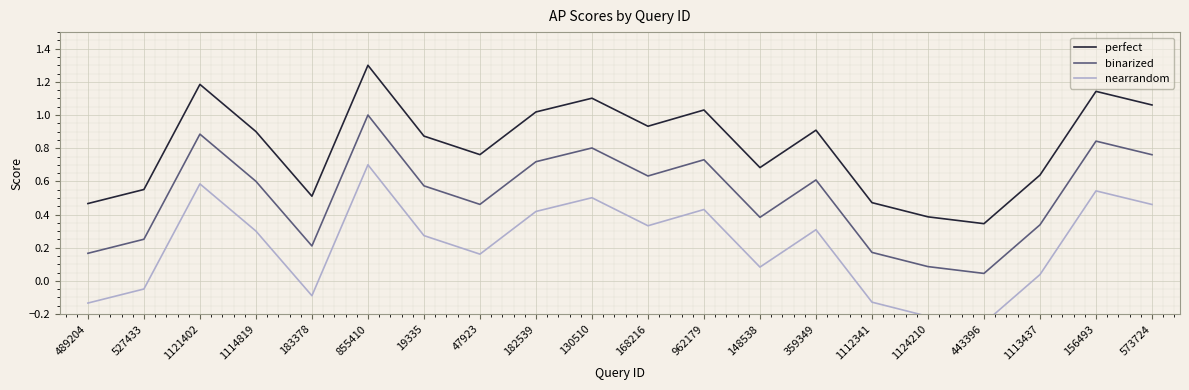

True or false: perfect and binarized intersect in this chart.

False